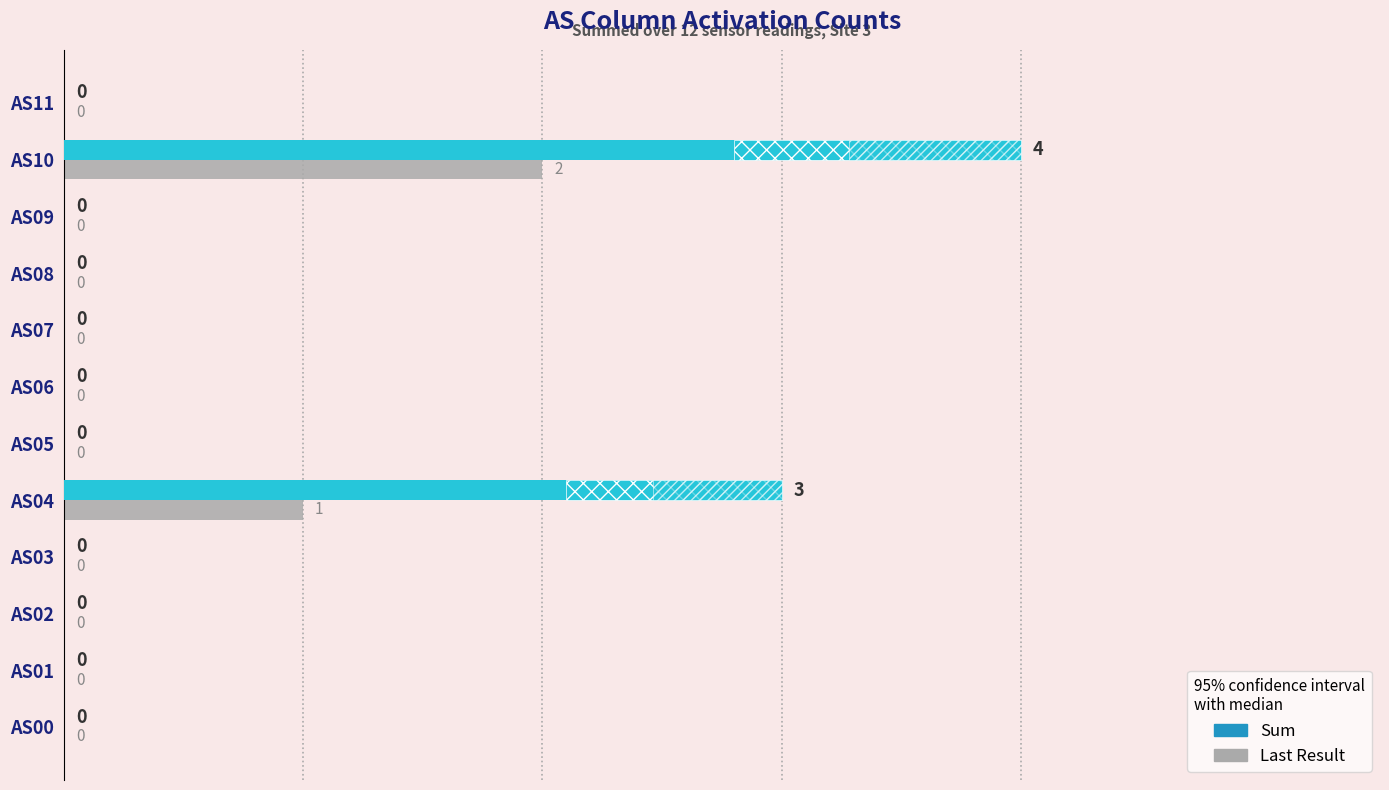

List the labels in order of Sum value, smallest first.

AS00, AS01, AS02, AS03, AS05, AS06, AS07, AS08, AS09, AS11, AS04, AS10